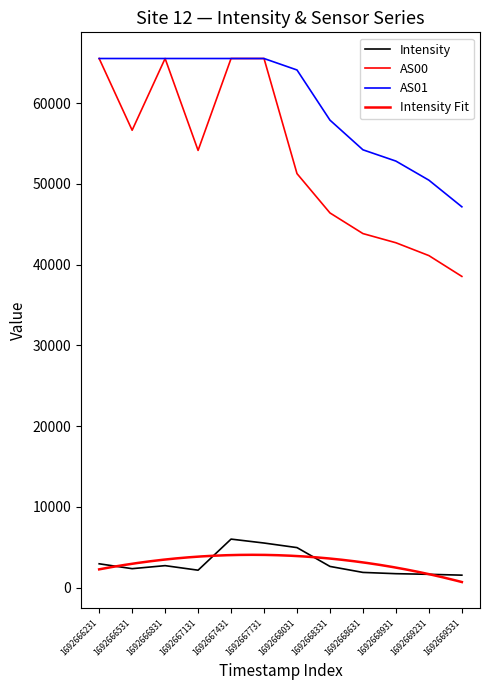

Which category has the lowest value across all series?

1692669531